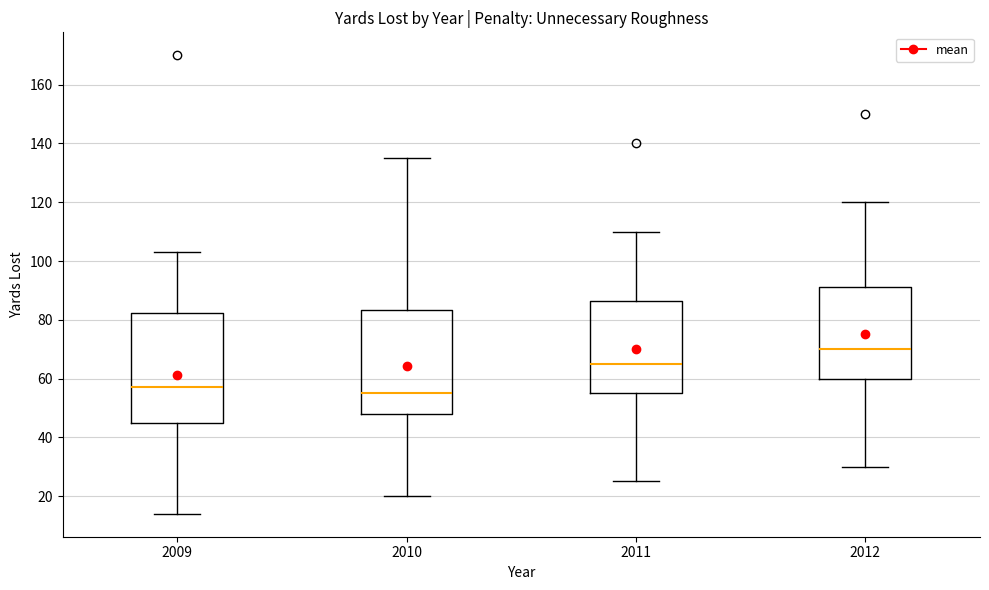

Reading left to right, read every box against the y-axis: the position of its median line, the range the box covers, and the ends of its whiskers. The values are not printed on the chart, so give them approximately, as read against the axis.

2009: median 58, box 44 to 82, whiskers 14 to 104
2010: median 56, box 48 to 84, whiskers 20 to 136
2011: median 66, box 56 to 86, whiskers 26 to 110
2012: median 70, box 60 to 92, whiskers 30 to 120